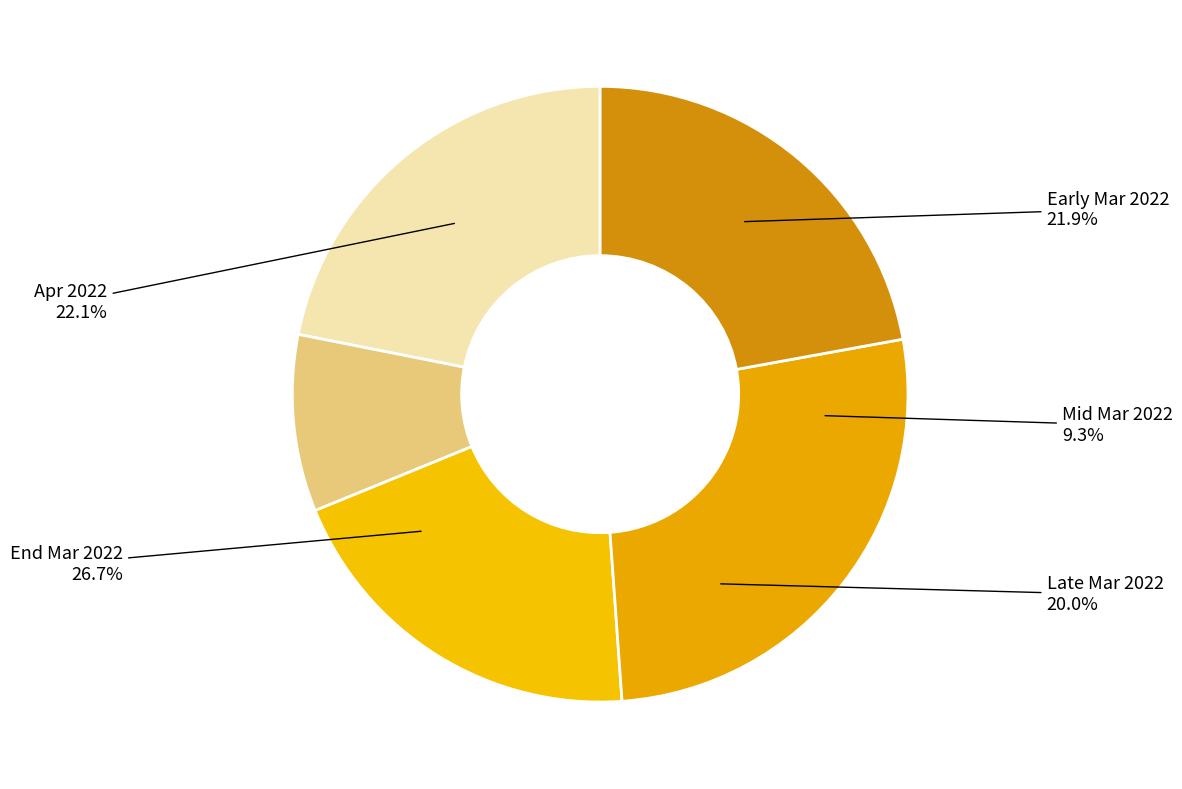

True or false: 2022-03-17 accounts for 1% of the total.

False